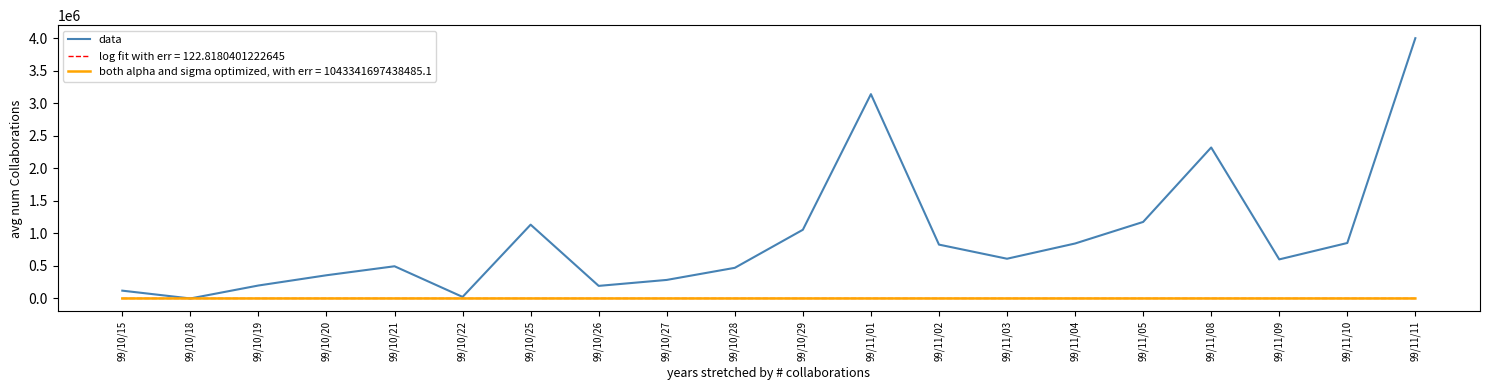

Is the value of data at 99/10/25 greater than the value of log fit with err = 122.8180401222645 at 99/10/15?

Yes